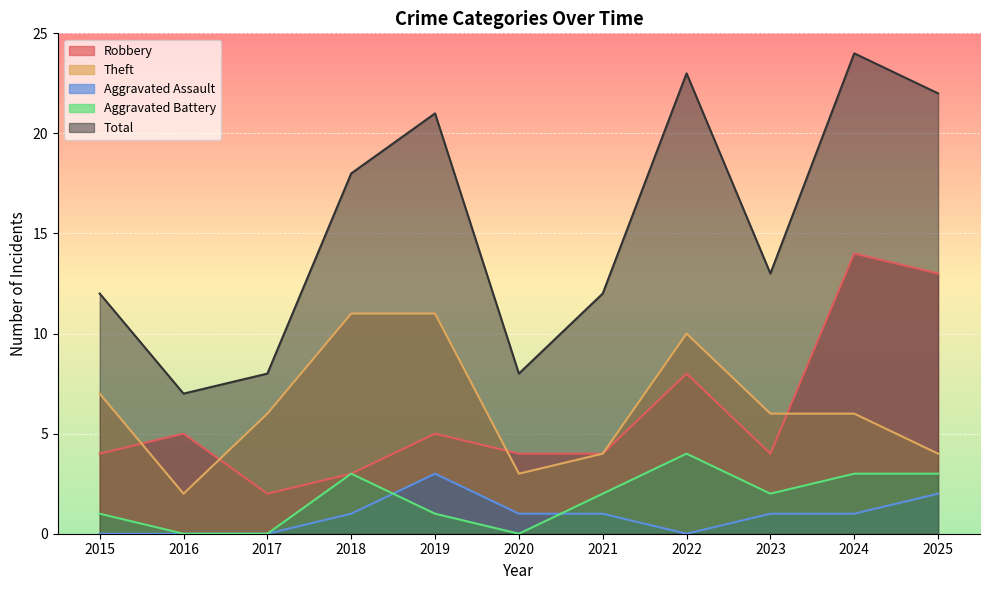

Which series has the largest range (max minus min)?

Total